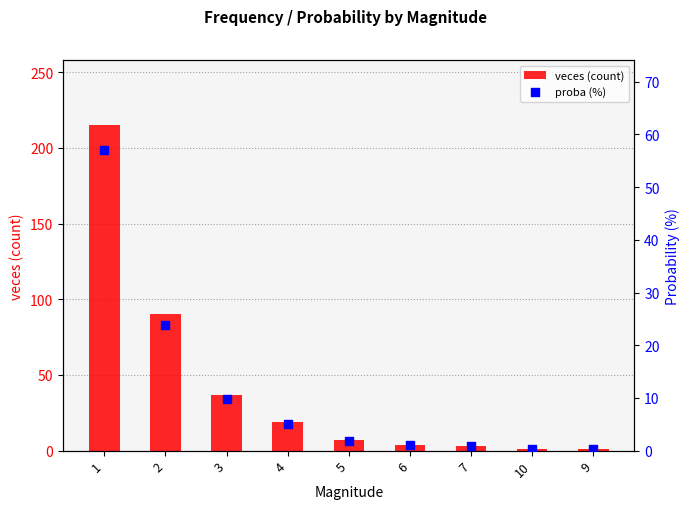

What is the total value across all series at 7?

3.8